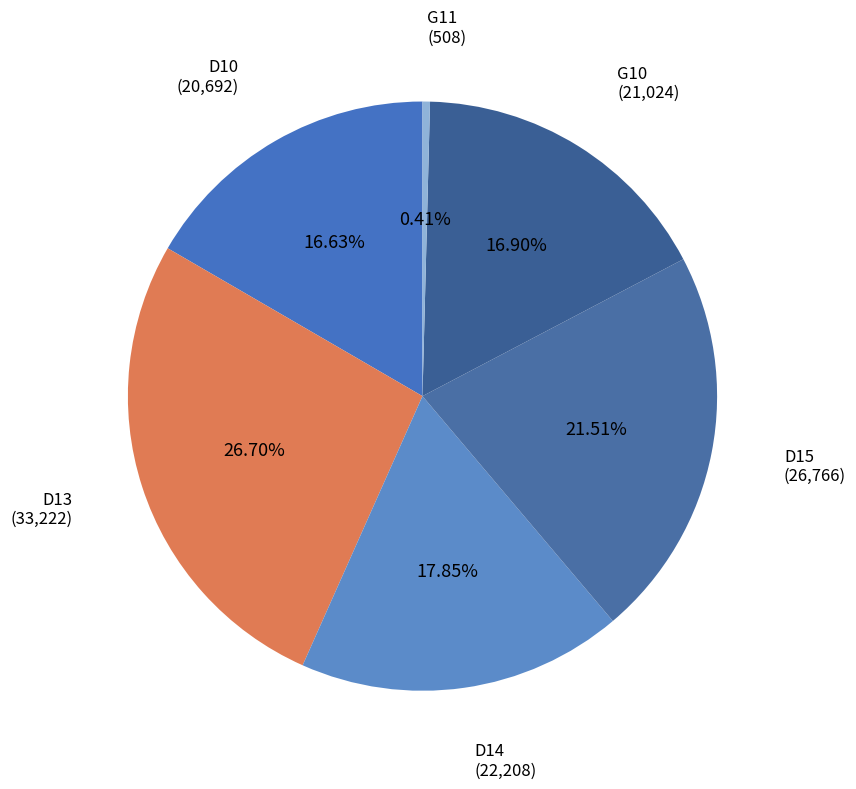

Does D13 represent more than half of the total?

No